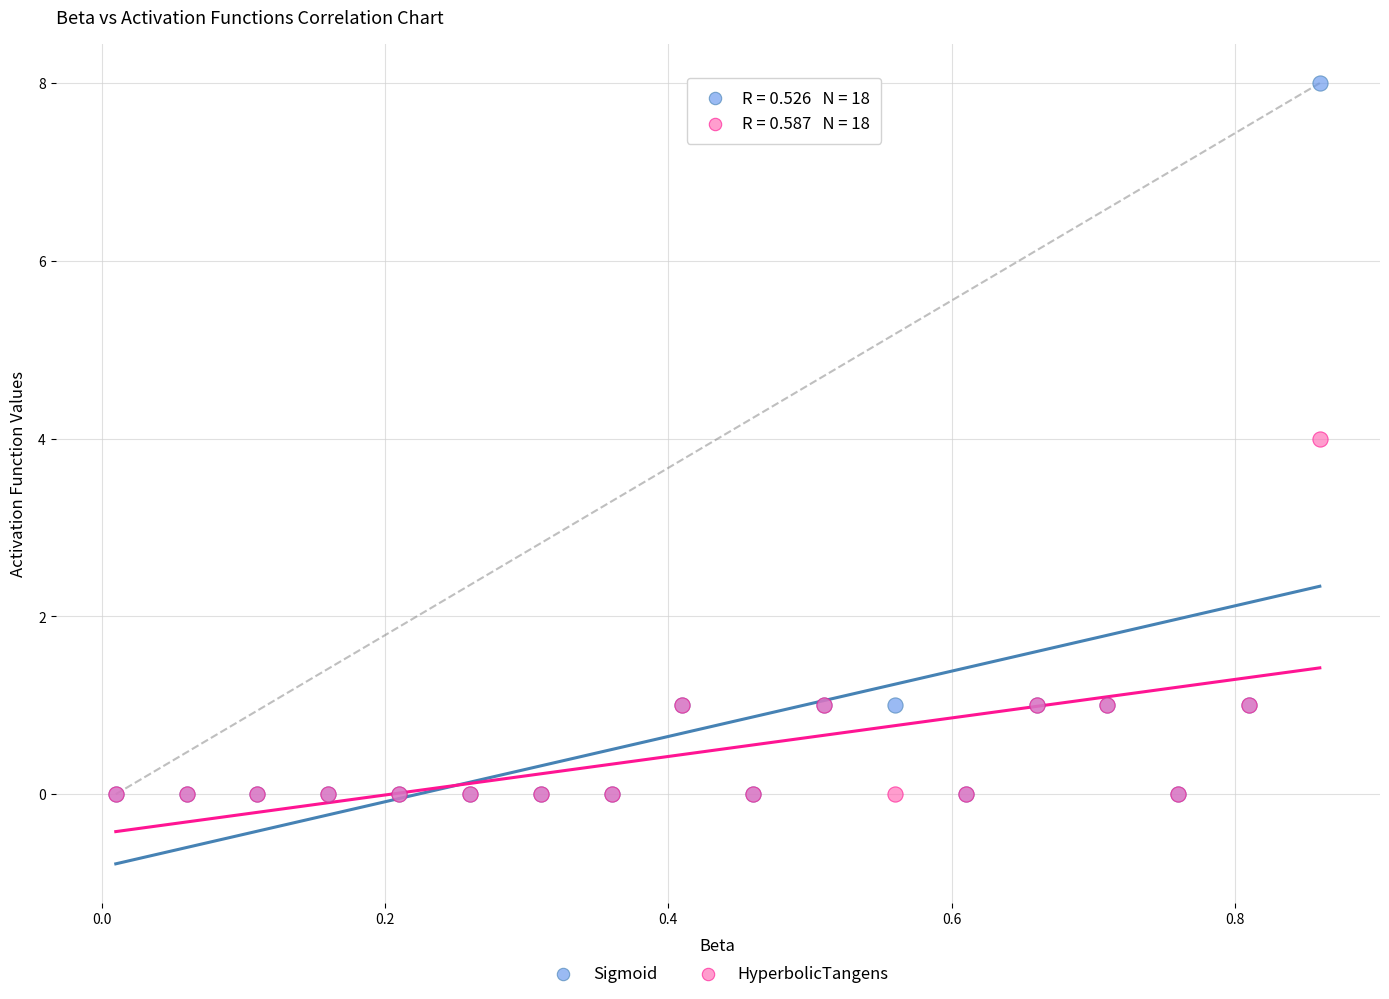

Which series reaches the maximum Y coordinate?

Sigmoid